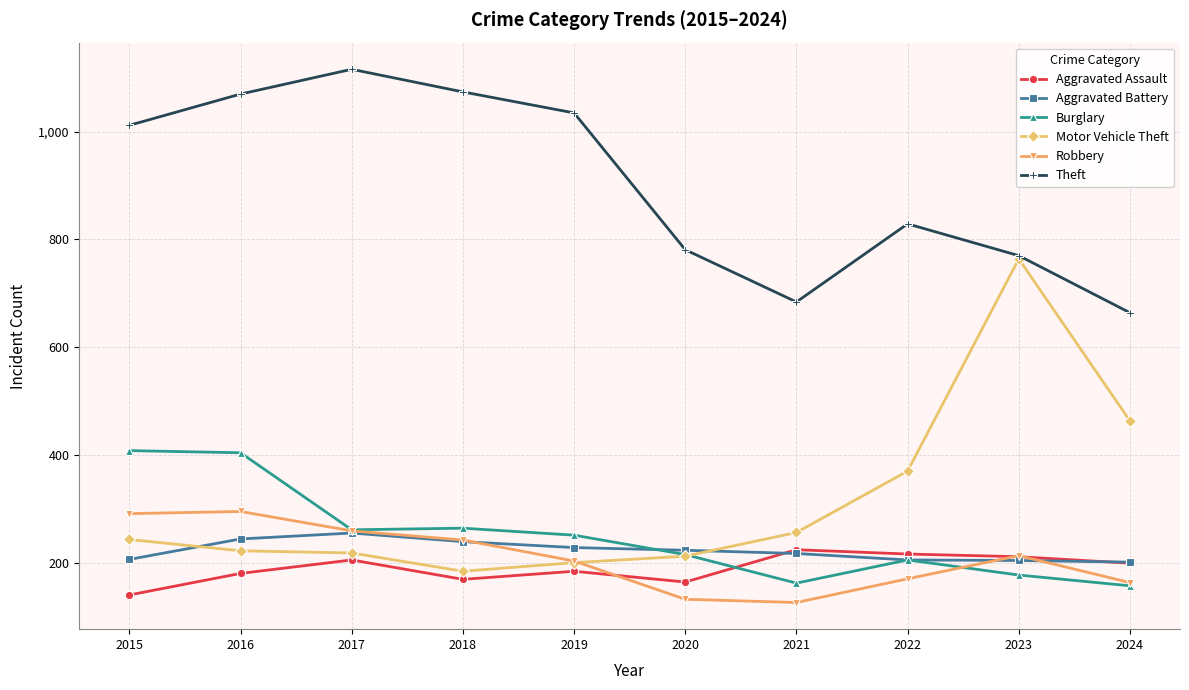

Where is the first local minimum for Aggravated Assault?

2018